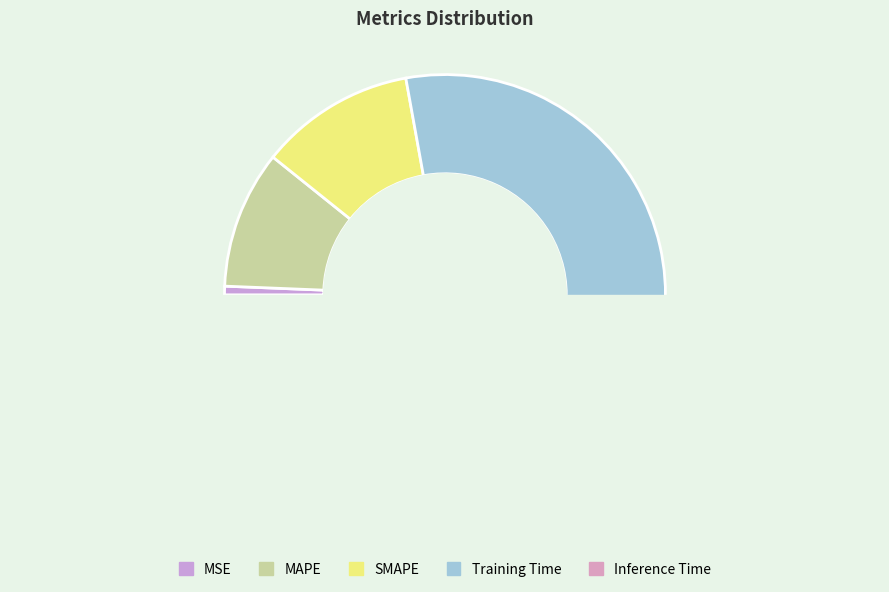

What is the smallest slice in the pie chart?

Inference Time